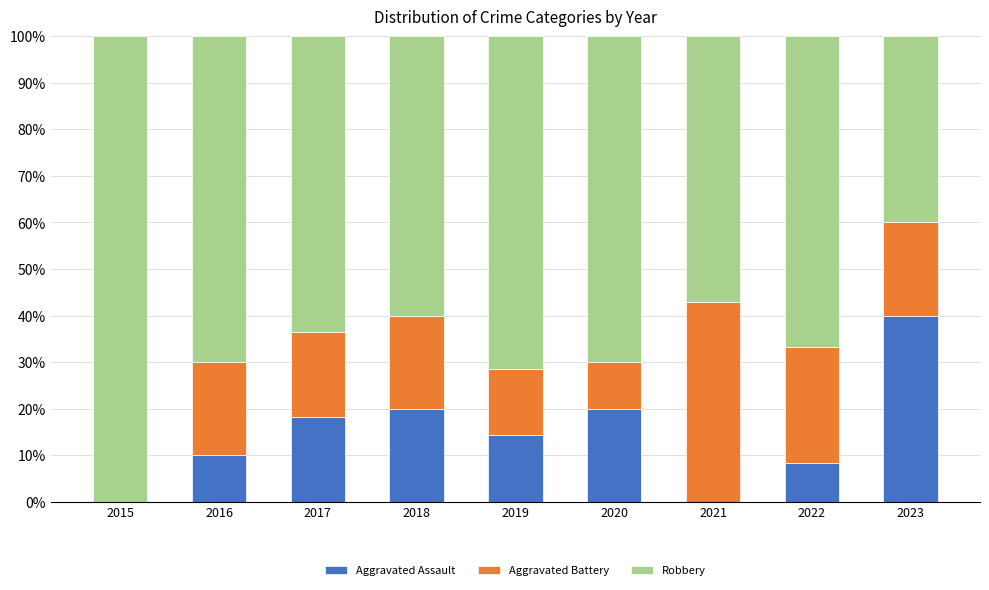

What is the total value across all series at 2022?

100.0